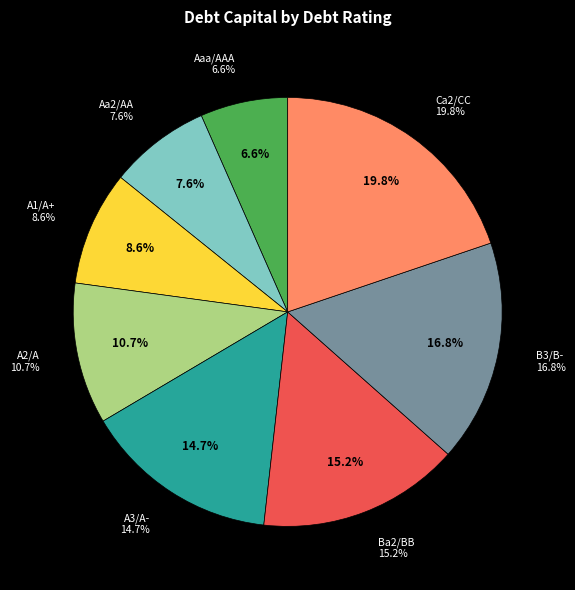

What percentage do Aaa/AAA and B3/B- together represent?

23.4%